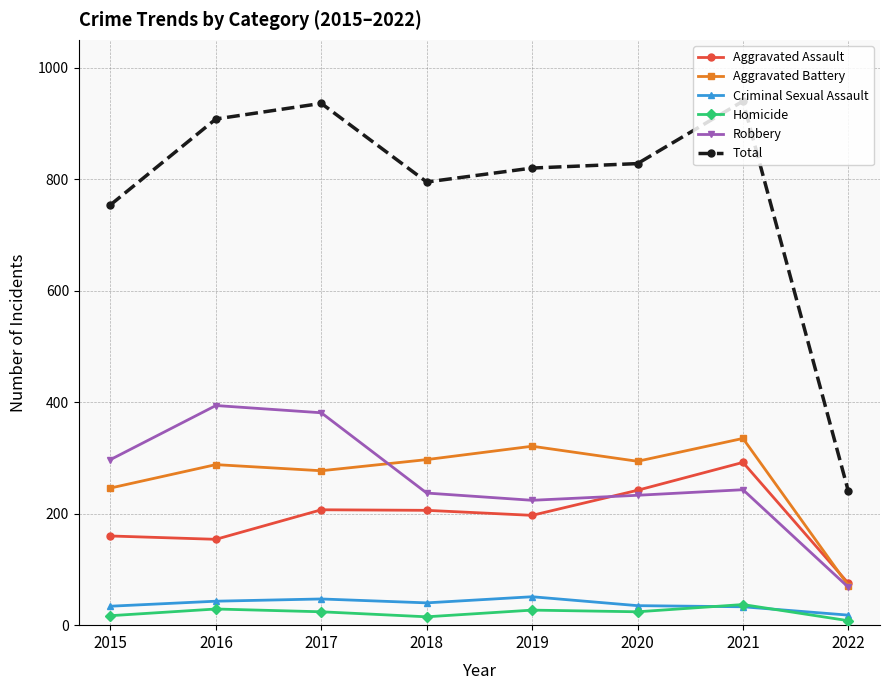

Which series has the largest range (max minus min)?

Total